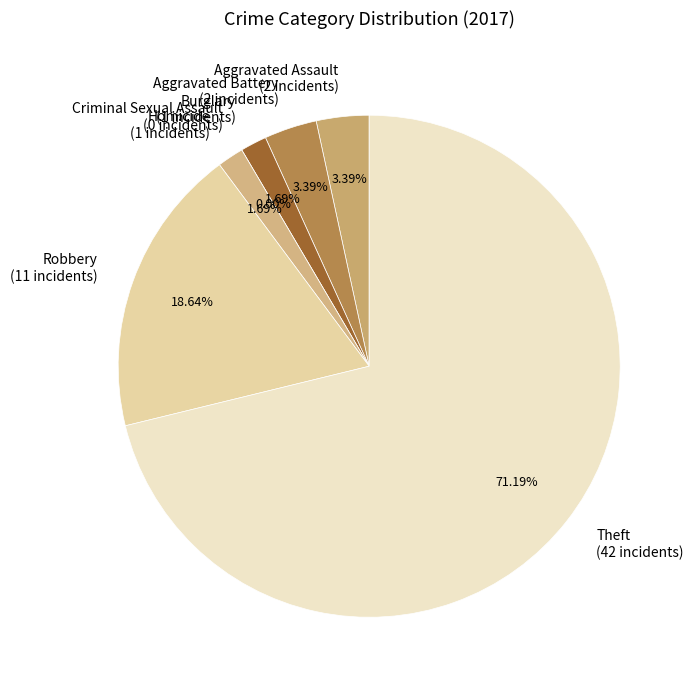

Approximately how many times larger is the value at Burglary compared to Aggravated Assault?

0.5